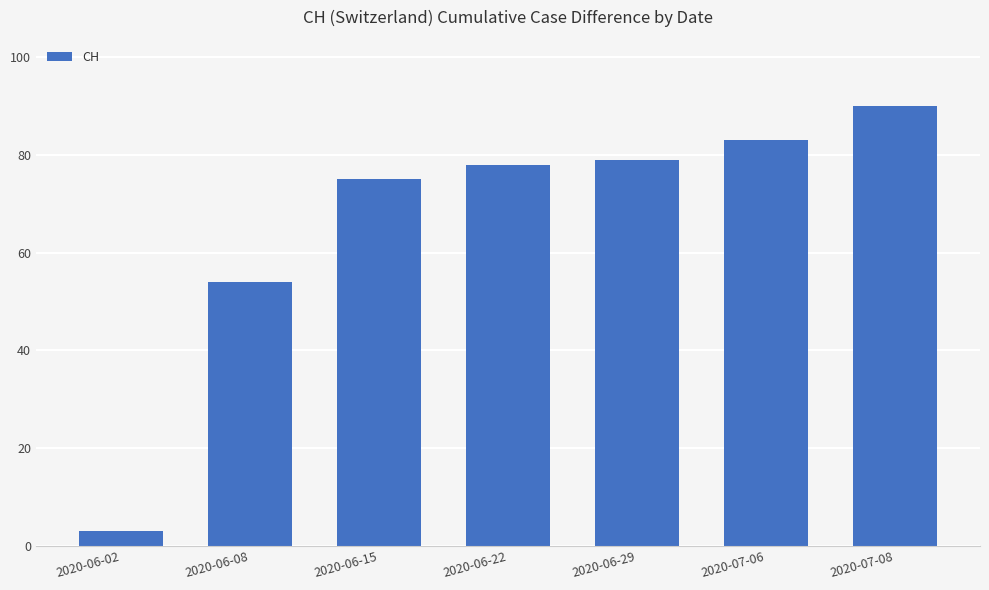

Count the number of data series in this chart.

1